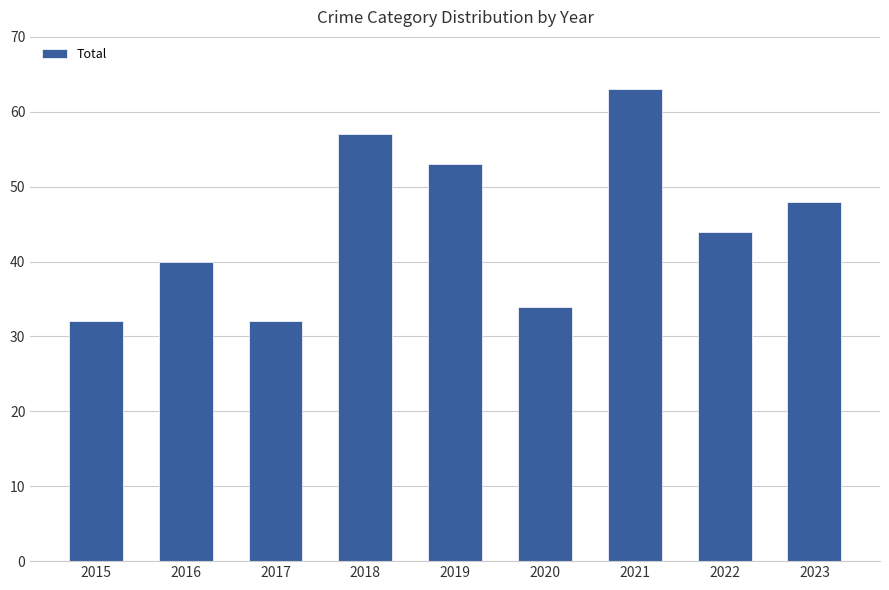

What is the difference between the maximum and minimum values?

31